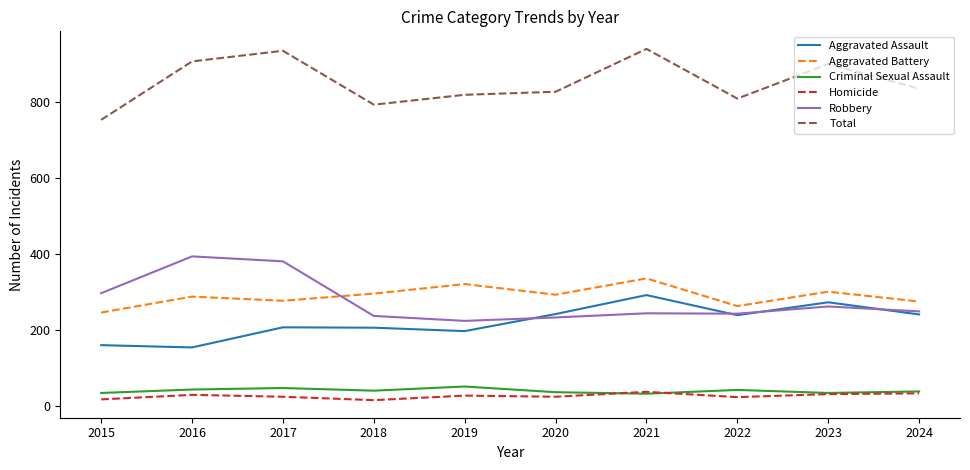

What are all the series names shown in the legend?

Aggravated Assault, Aggravated Battery, Criminal Sexual Assault, Homicide, Robbery, Total